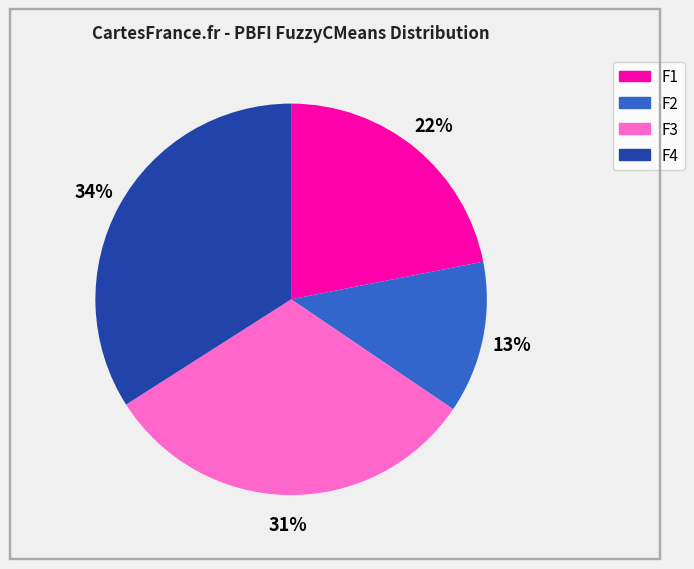

To the nearest percent, what is the difference between the F3 and F4 slice percentages?

3%